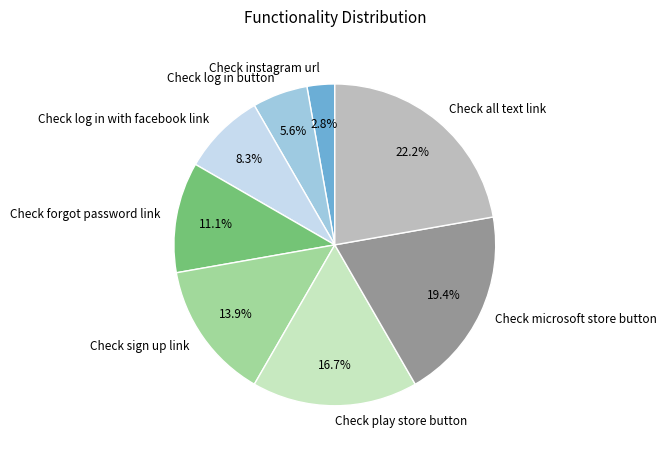

Rank the categories by value from highest to lowest.

Check all text link, Check microsoft store button, Check play store button, Check sign up link, Check forgot password link, Check log in with facebook link, Check log in button, Check instagram url